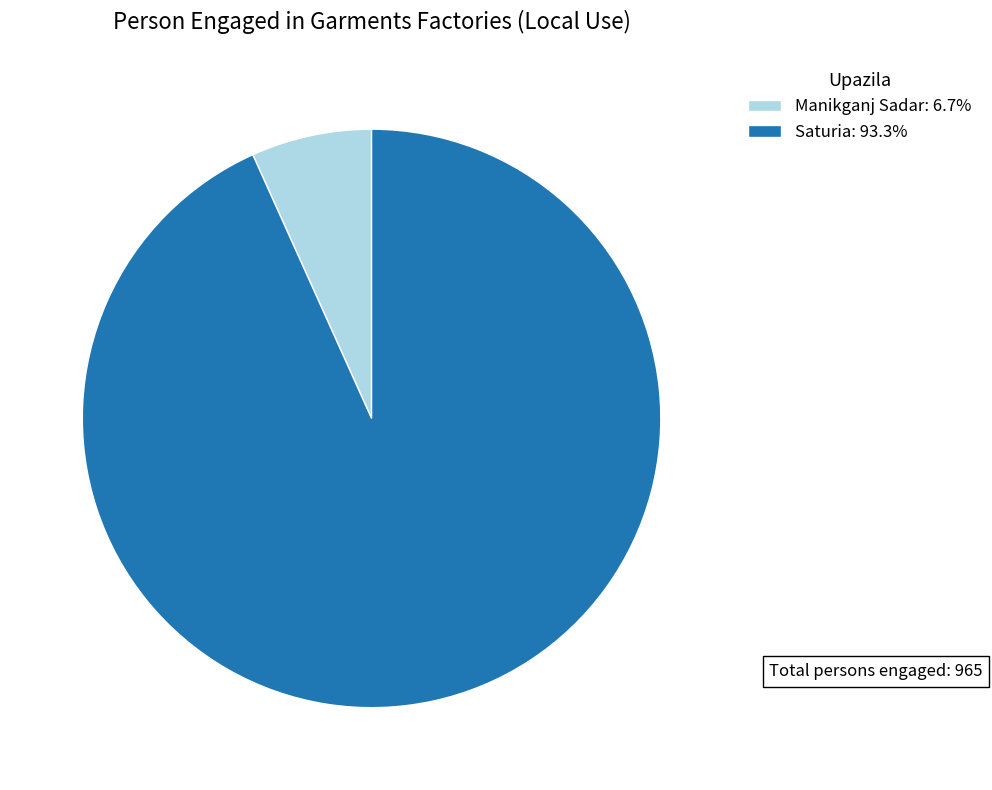

Count the number of slices in the pie.

2